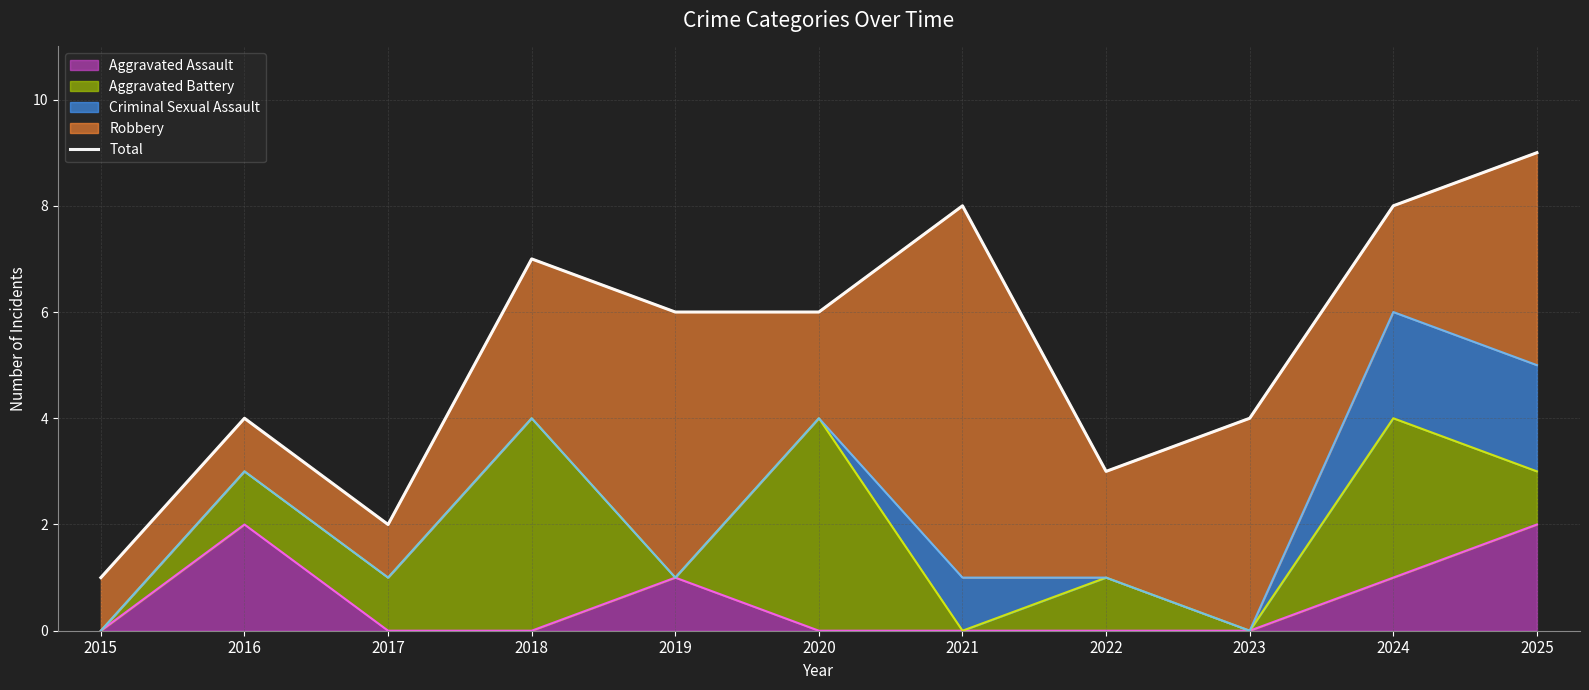

What is the sum of all values?

58